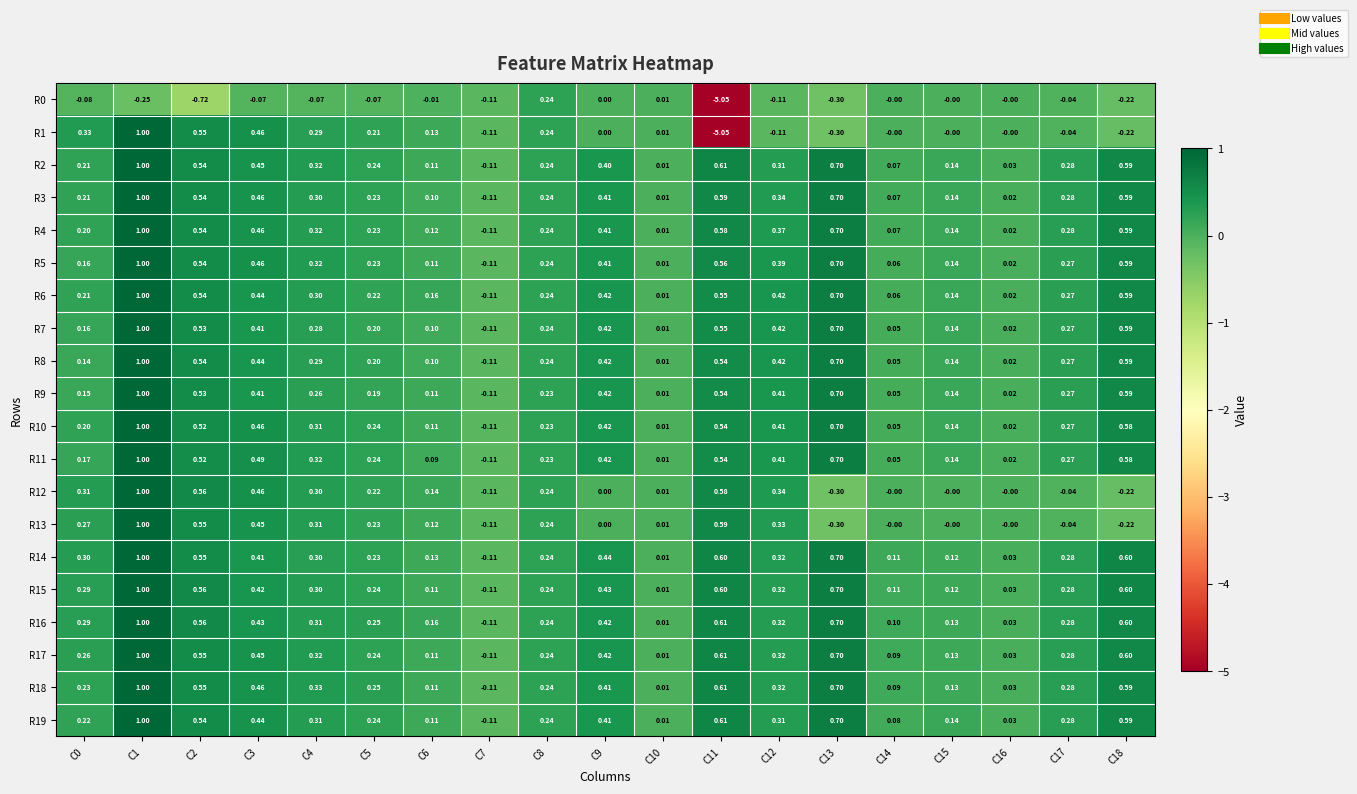

What is the total value across all series at C8?

4.8